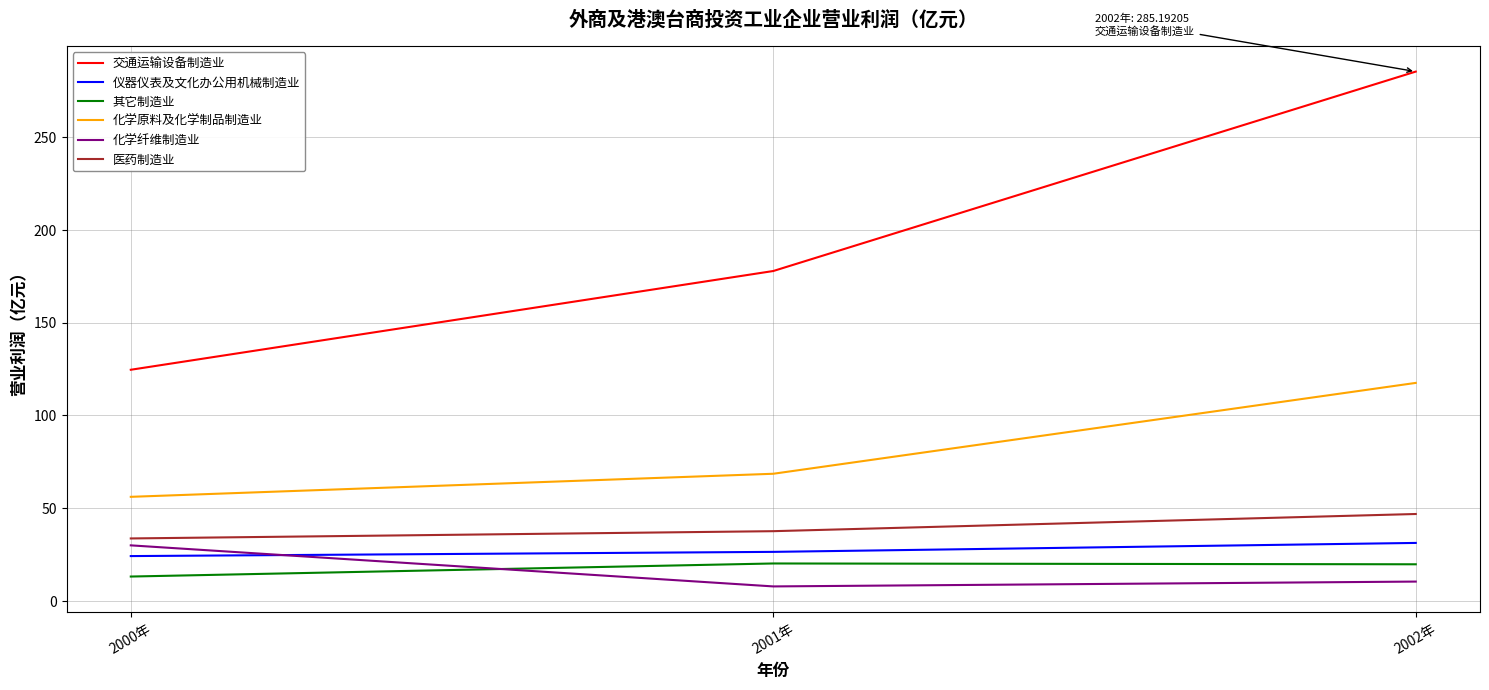

What value does the 其它制造业 series have at 2000年?

13.3